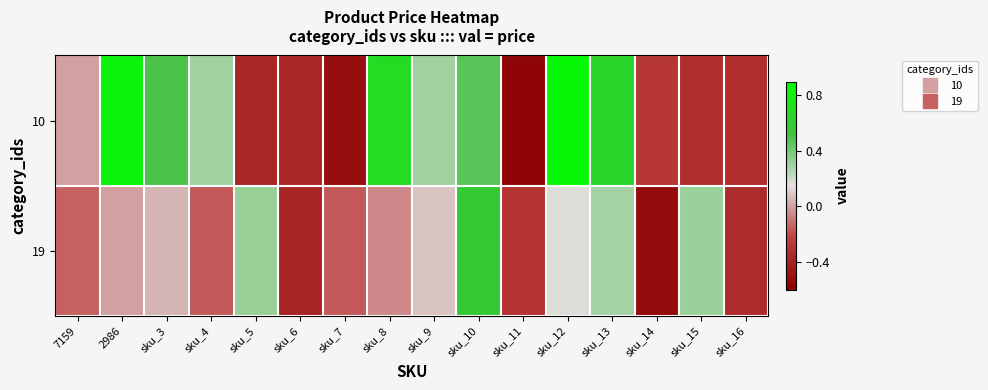

Which series has the largest total across all categories?

10